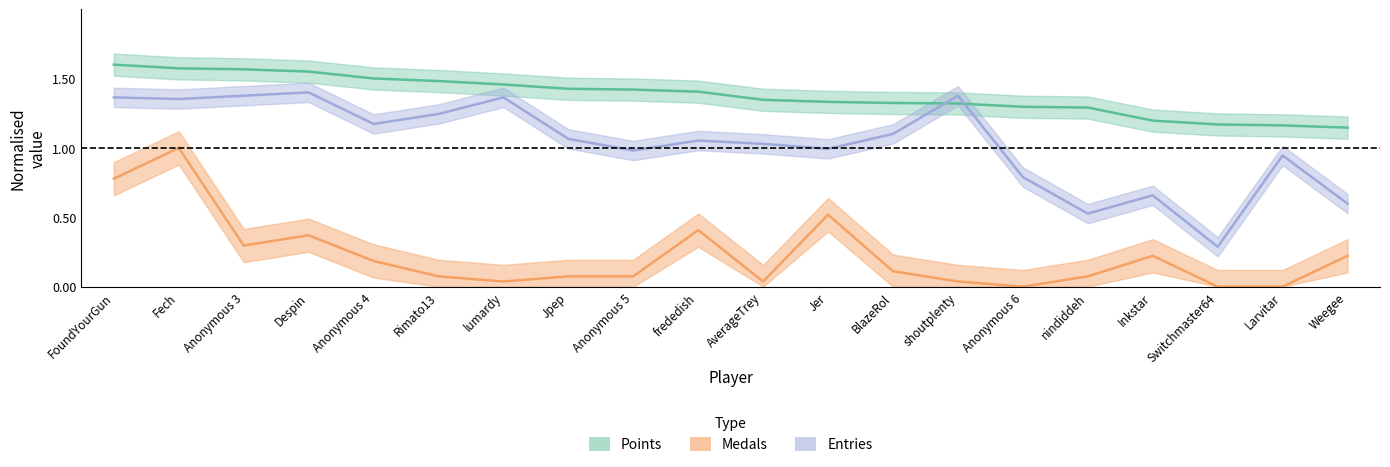

Which series has the largest total across all categories?

Points_center